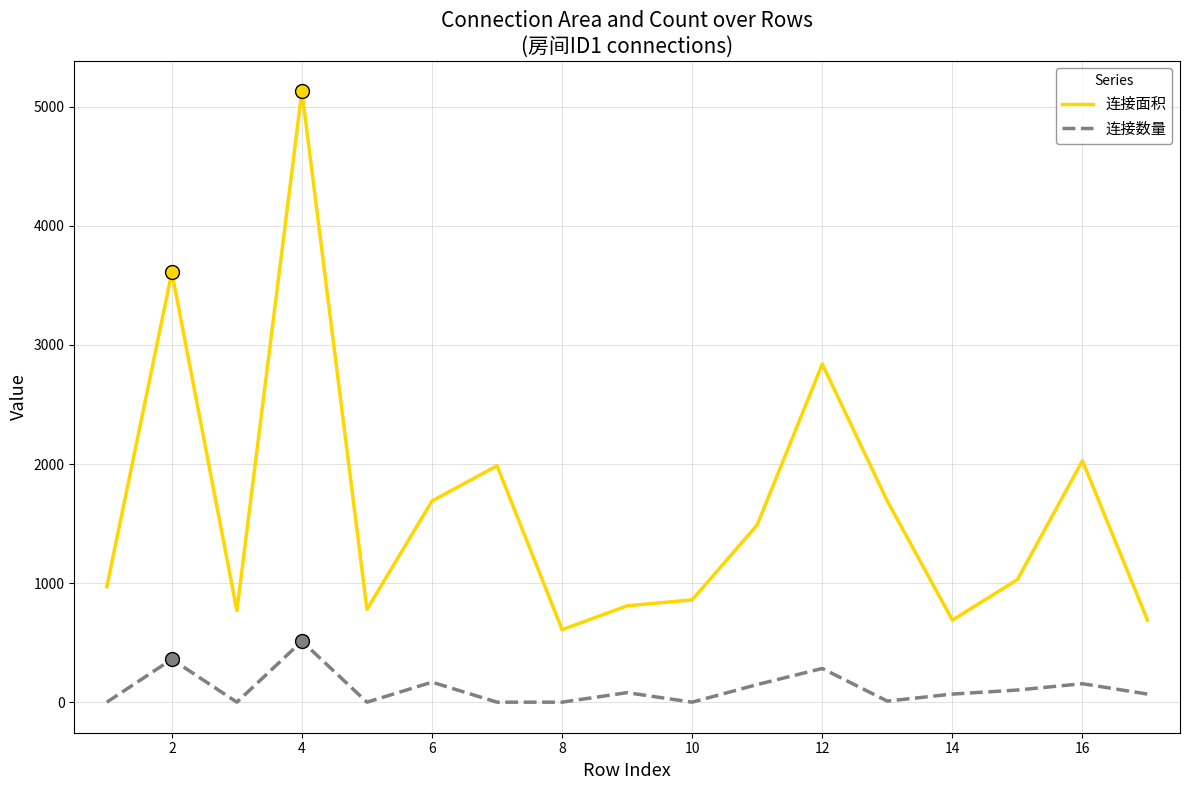

Which series has the largest total across all categories?

连接面积